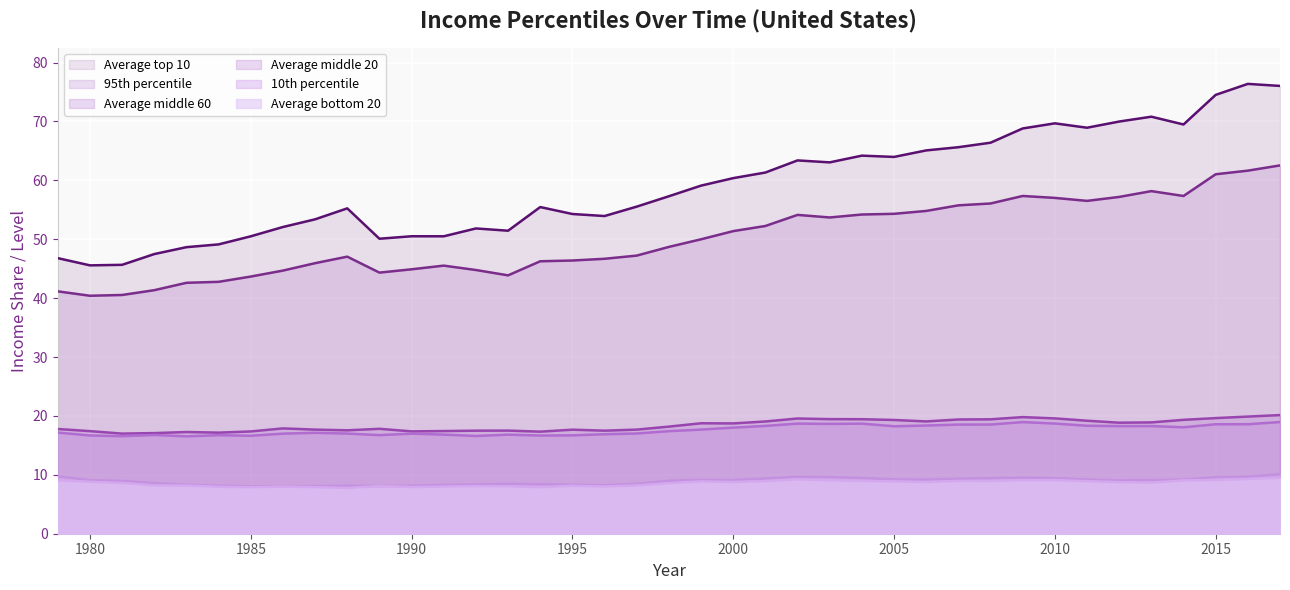

Where does the 10th percentile series first go above 9?

1979